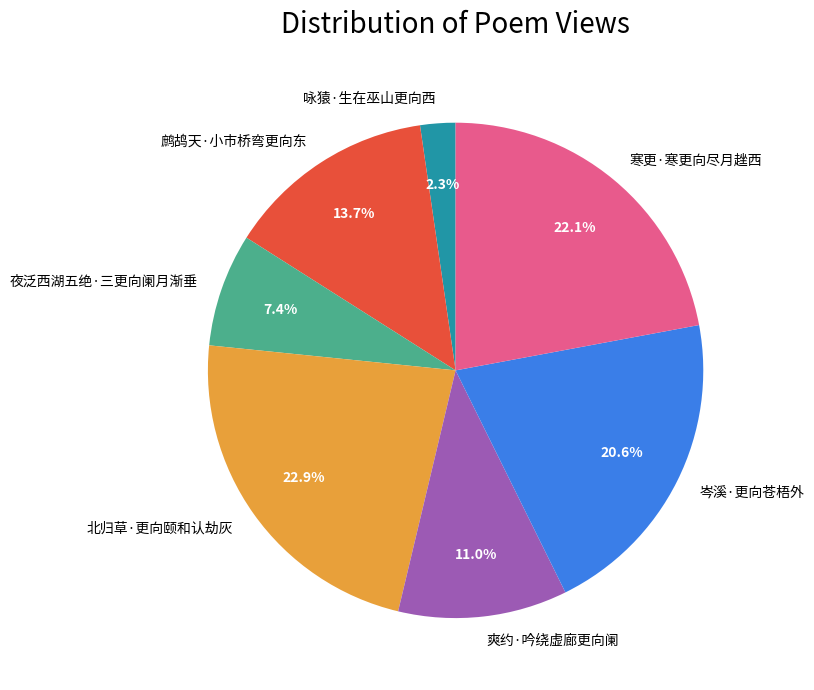

The 爽约·吟绕虚廊更向阑 slice represents 21% of the pie. True or false?

False